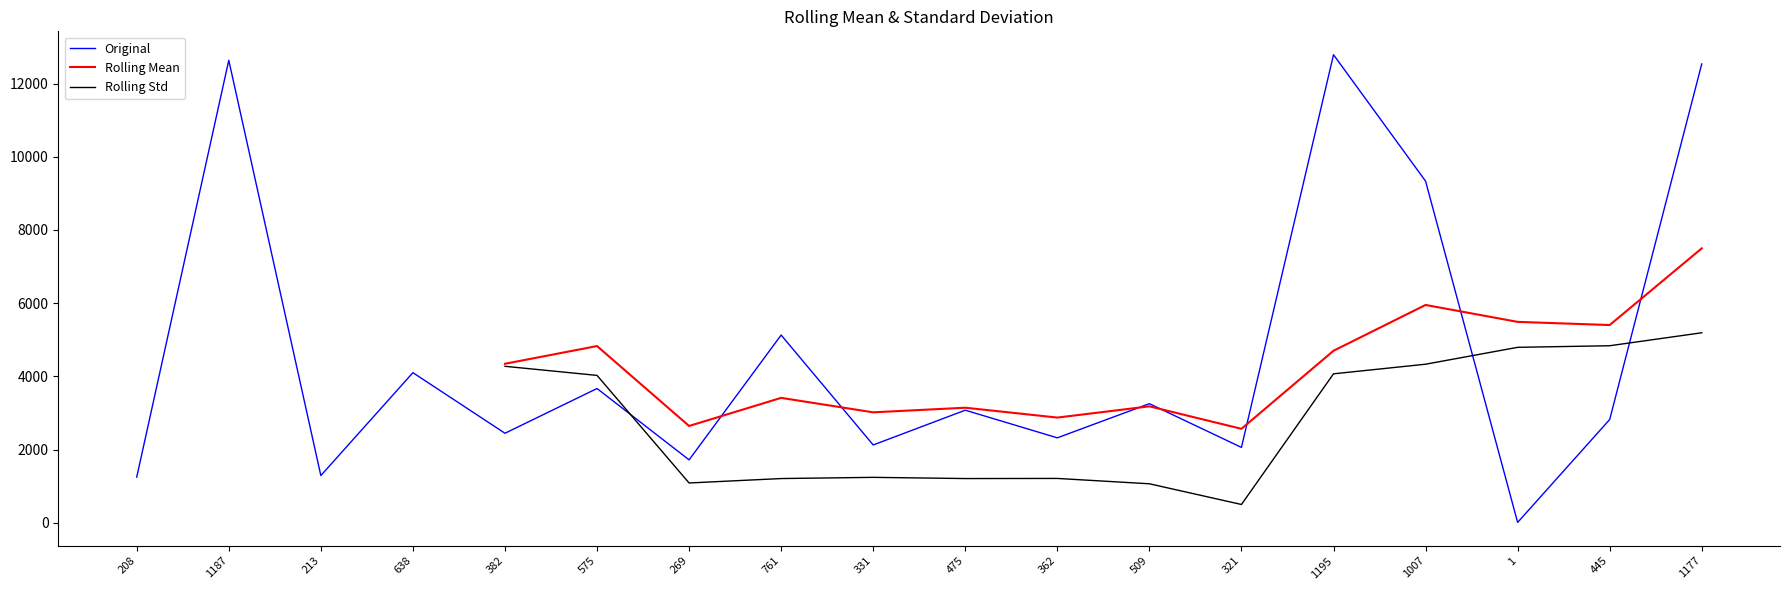

True or false: Rolling Std and Rolling Mean intersect in this chart.

False